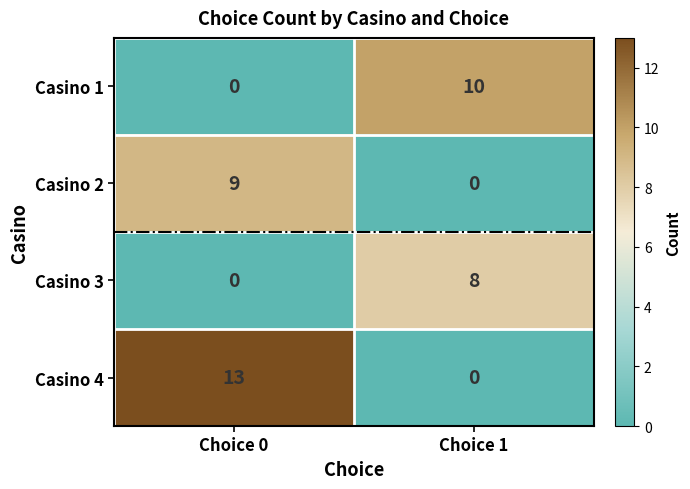

What is the total value across all series at Choice 0?

22